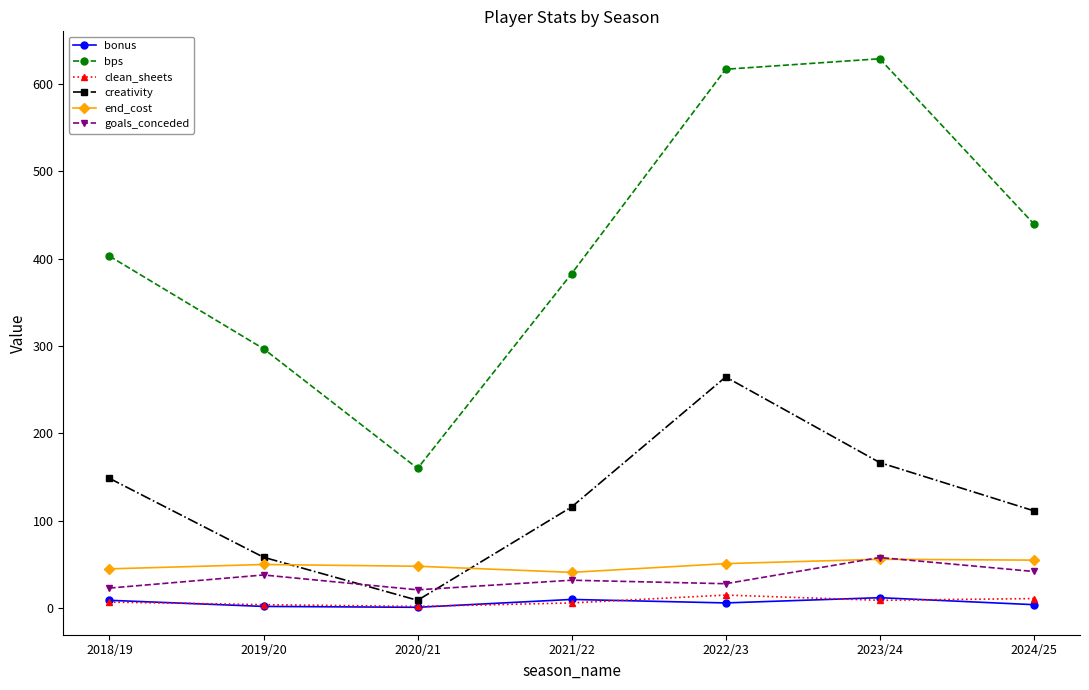

What is the difference between the highest and lowest values at 2018/19?

396.0